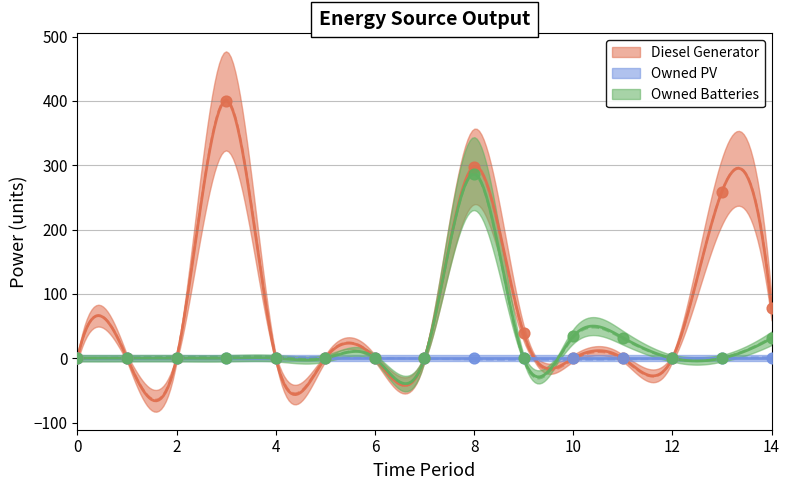

Which series reaches the minimum Y coordinate?

Diesel Generator